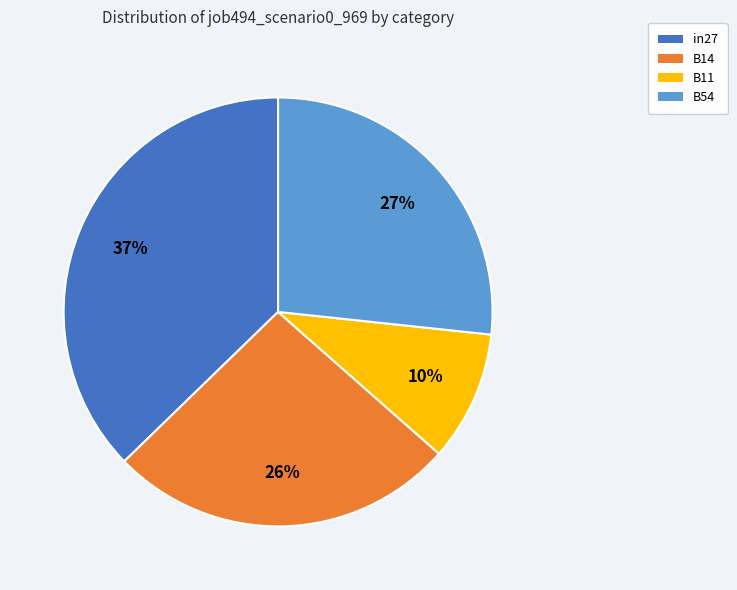

Does any single category account for the majority?

No